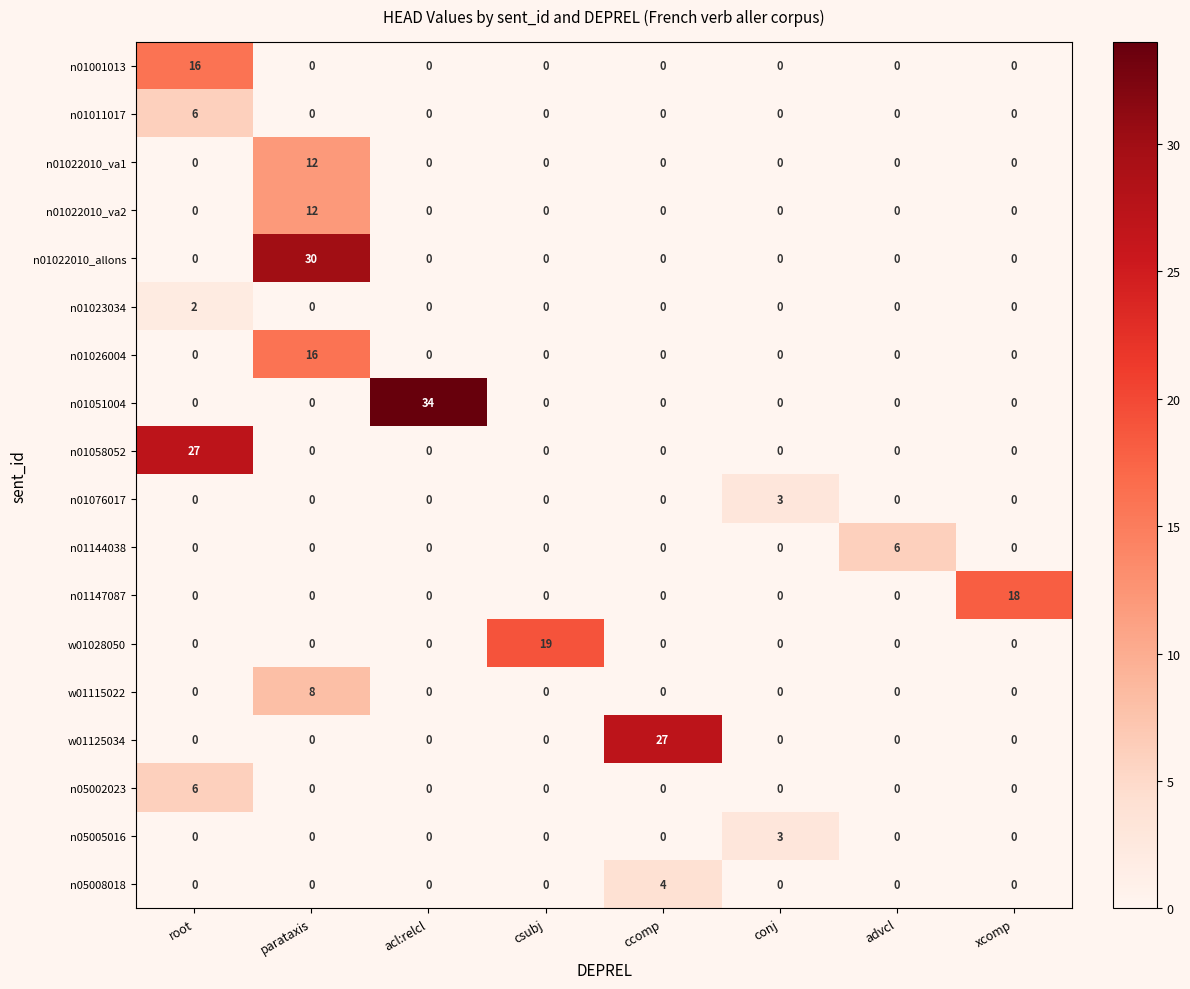

Between ccomp and xcomp, which series saw the biggest shift?

w01125034